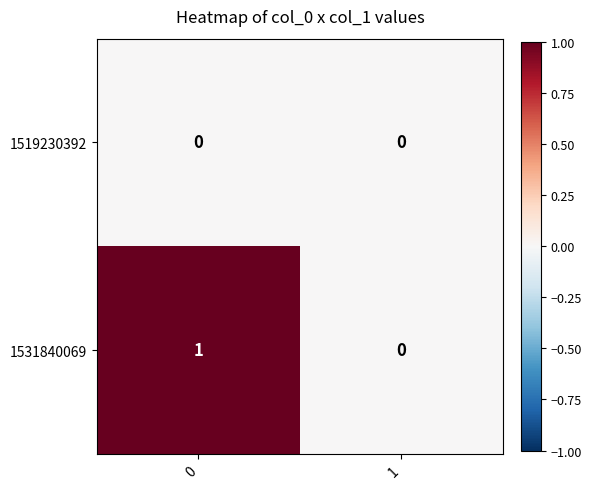

Reading left to right, list all the values displayed in this chart.

1519230392: 0=0	1=0
1531840069: 0=1	1=0